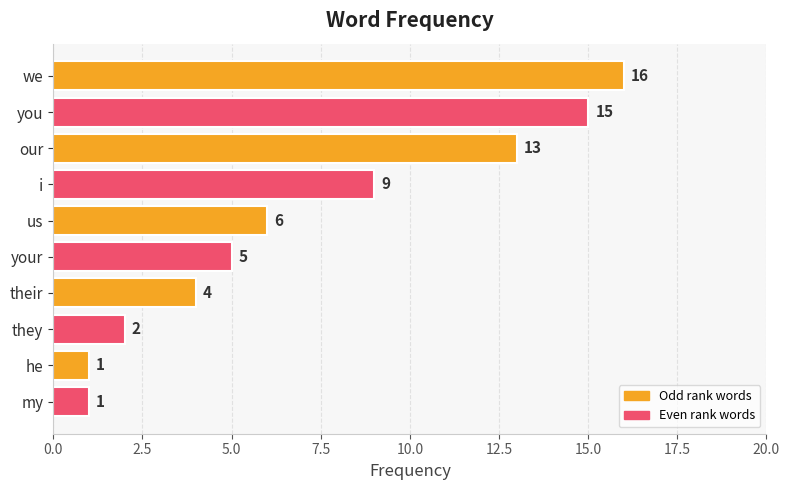

Is it true that the value at my is 1?

True